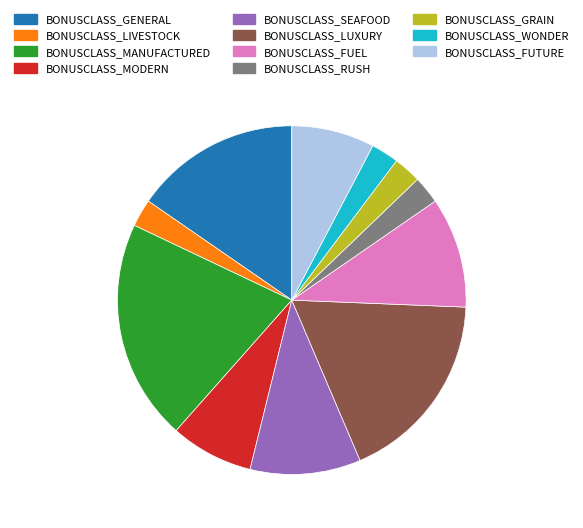

Approximately how many times larger is the value at BONUSCLASS_SEAFOOD compared to BONUSCLASS_WONDER?

4.0